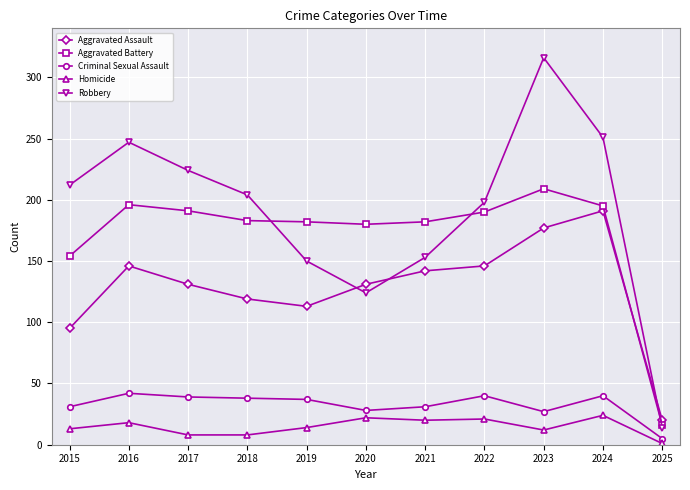

Which series has the largest total across all categories?

Robbery